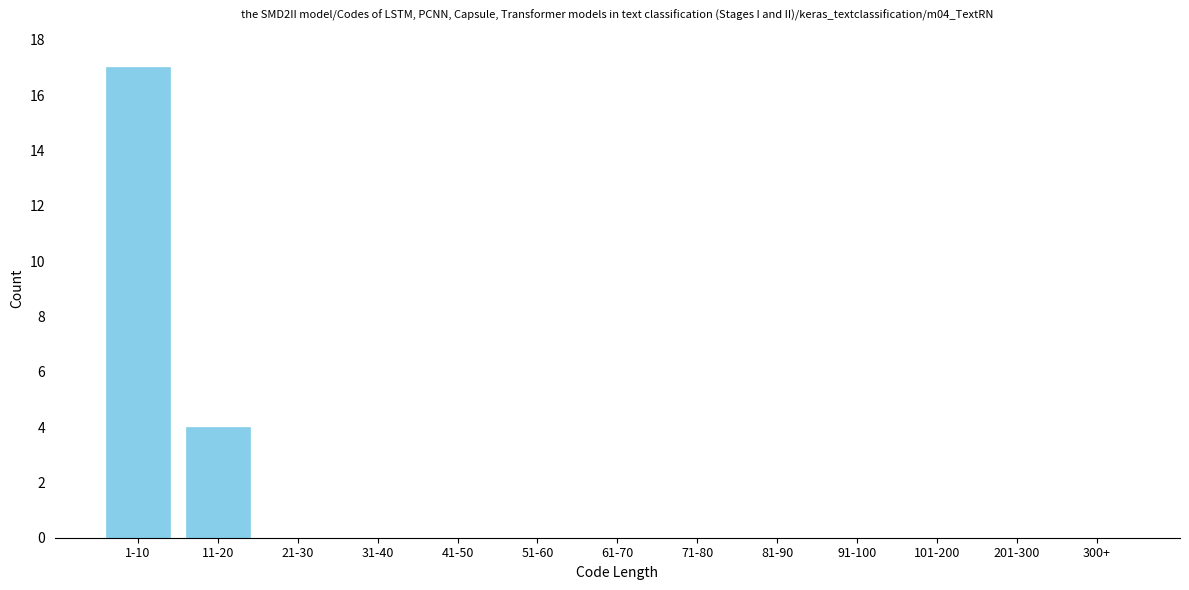

Reading left to right, extract all data points from this chart.

1-10=17	11-20=4	21-30=0	31-40=0	41-50=0	51-60=0	61-70=0	71-80=0	81-90=0	91-100=0	101-200=0	201-300=0	300+=0